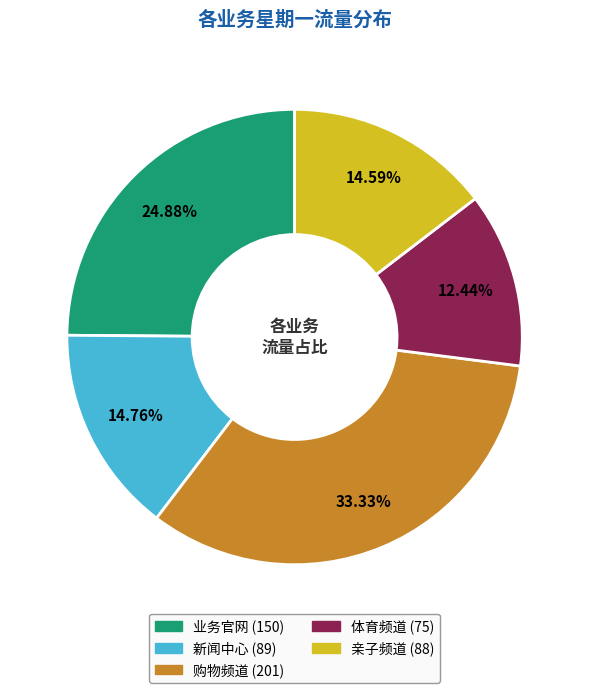

Which slice is the smallest?

体育频道